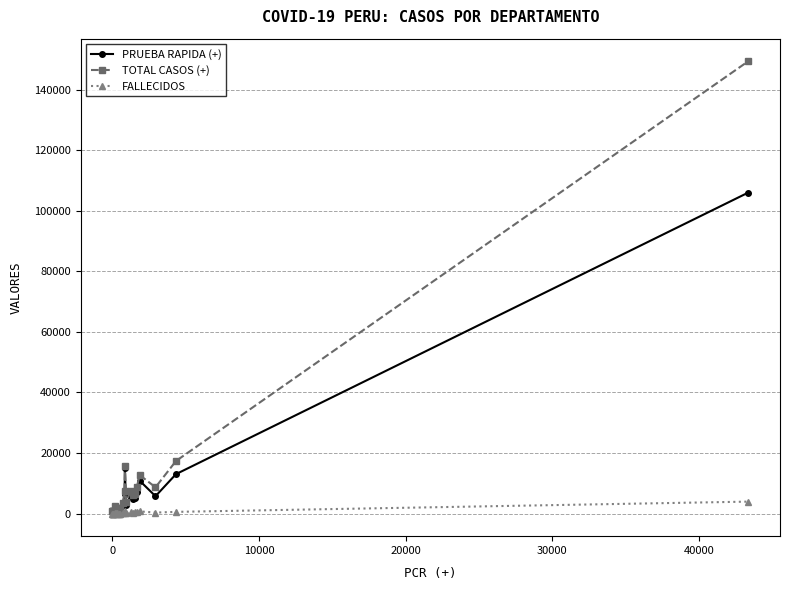

True or false: TOTAL CASOS (+) has more than 1 points higher than both neighbors.

True